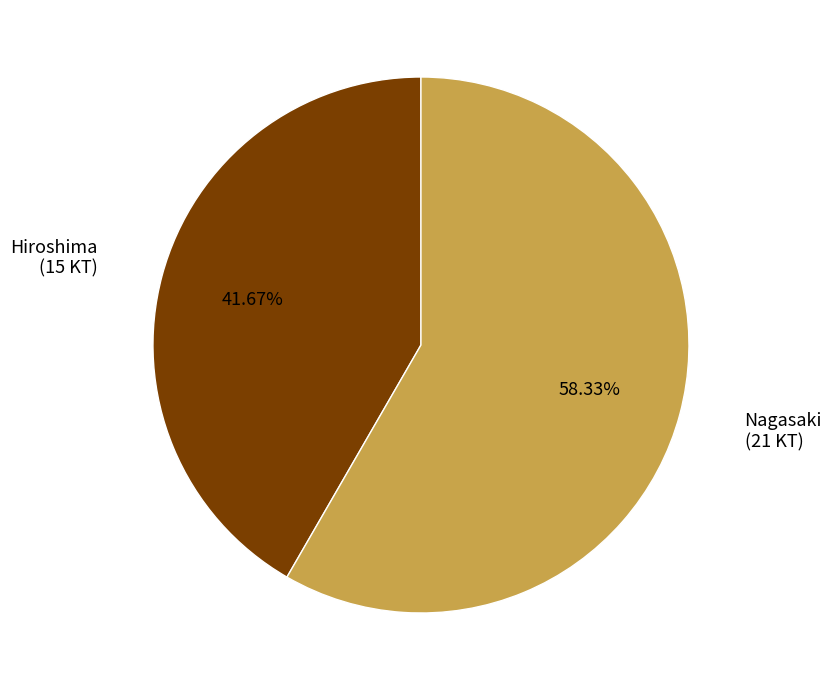

Count the number of slices in the pie.

2